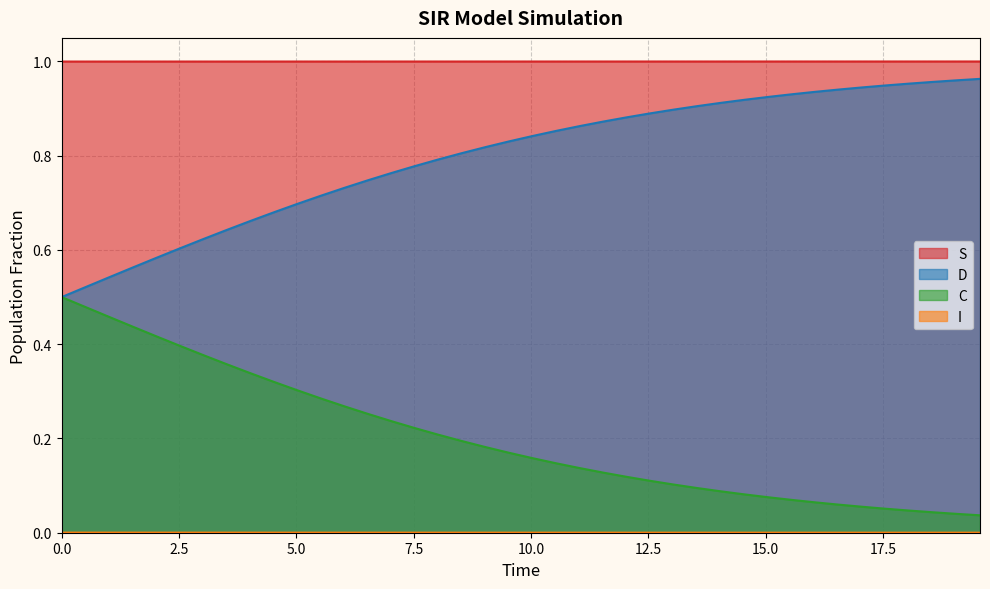

Which series has the largest total across all categories?

S